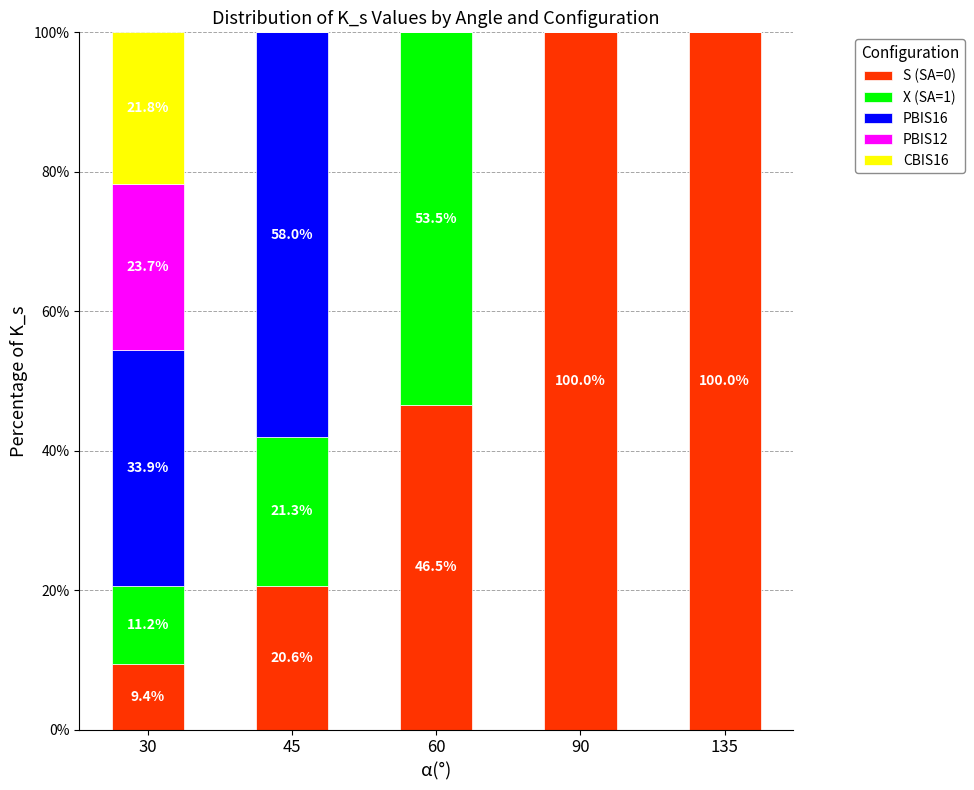

What is the total value across all series at 45?

100.0